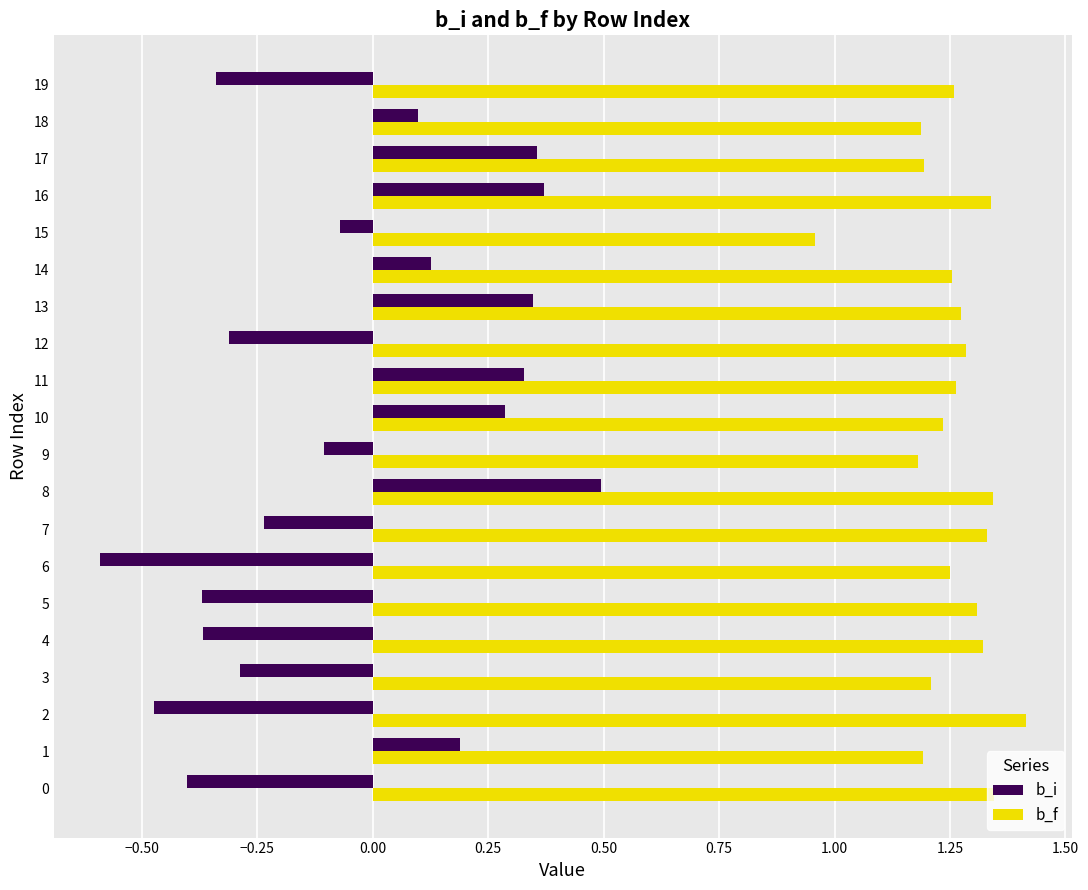

What is the total value across all series at 19?

0.9